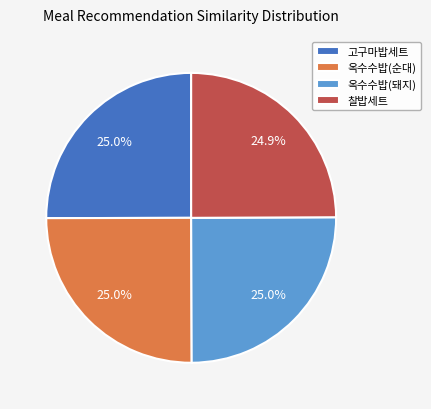

What percentage is NOT represented by 옥수수밥(순대)?

75.0%